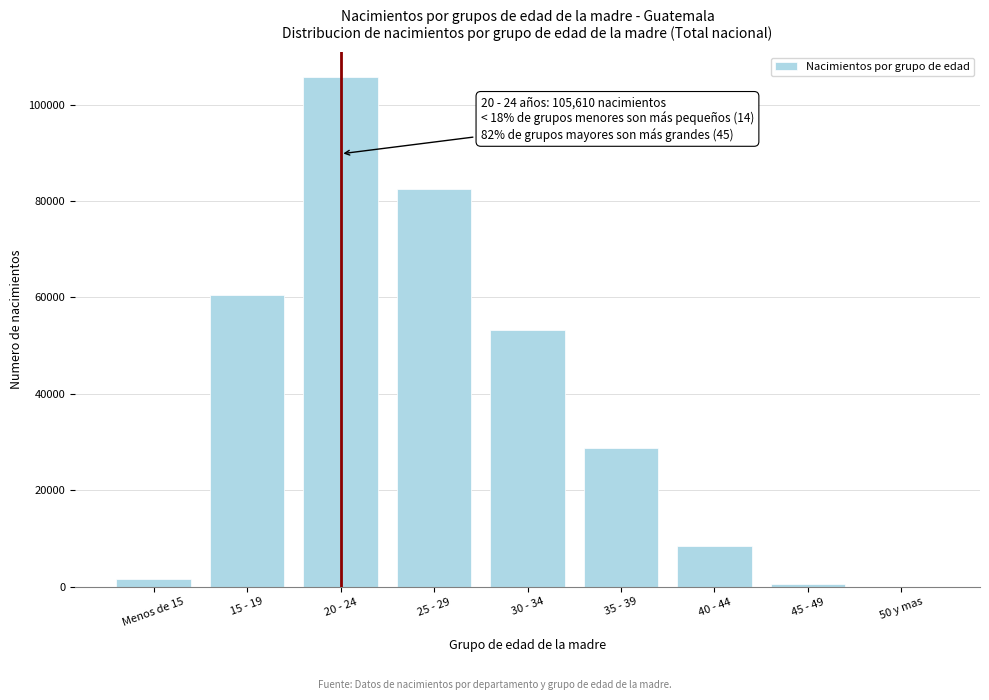

Reading left to right, extract all data points from this chart.

Menos de 15=1578	15 - 19=60410	20 - 24=105610	25 - 29=82401	30 - 34=53221	35 - 39=28846	40 - 44=8513	45 - 49=521	50 y mas=31